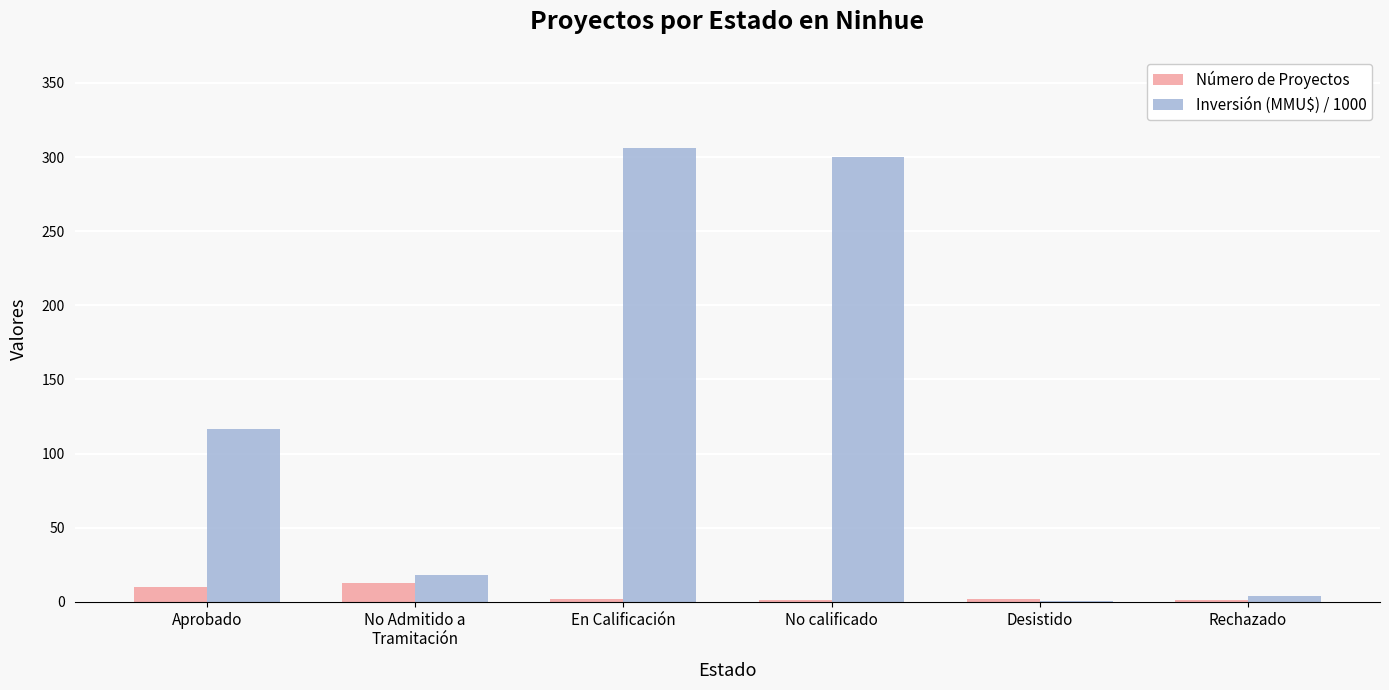

Which series has the largest total across all categories?

Inversión (MMU$) / 1000